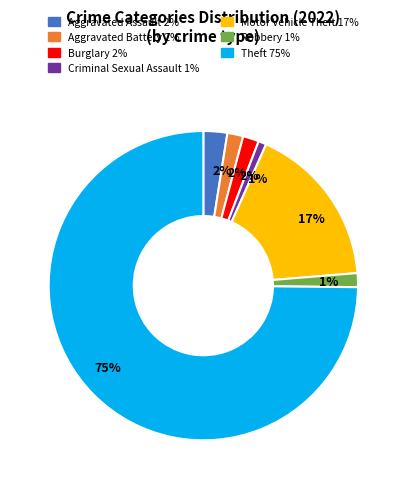

To the nearest percent, what is the average slice percentage?

14%